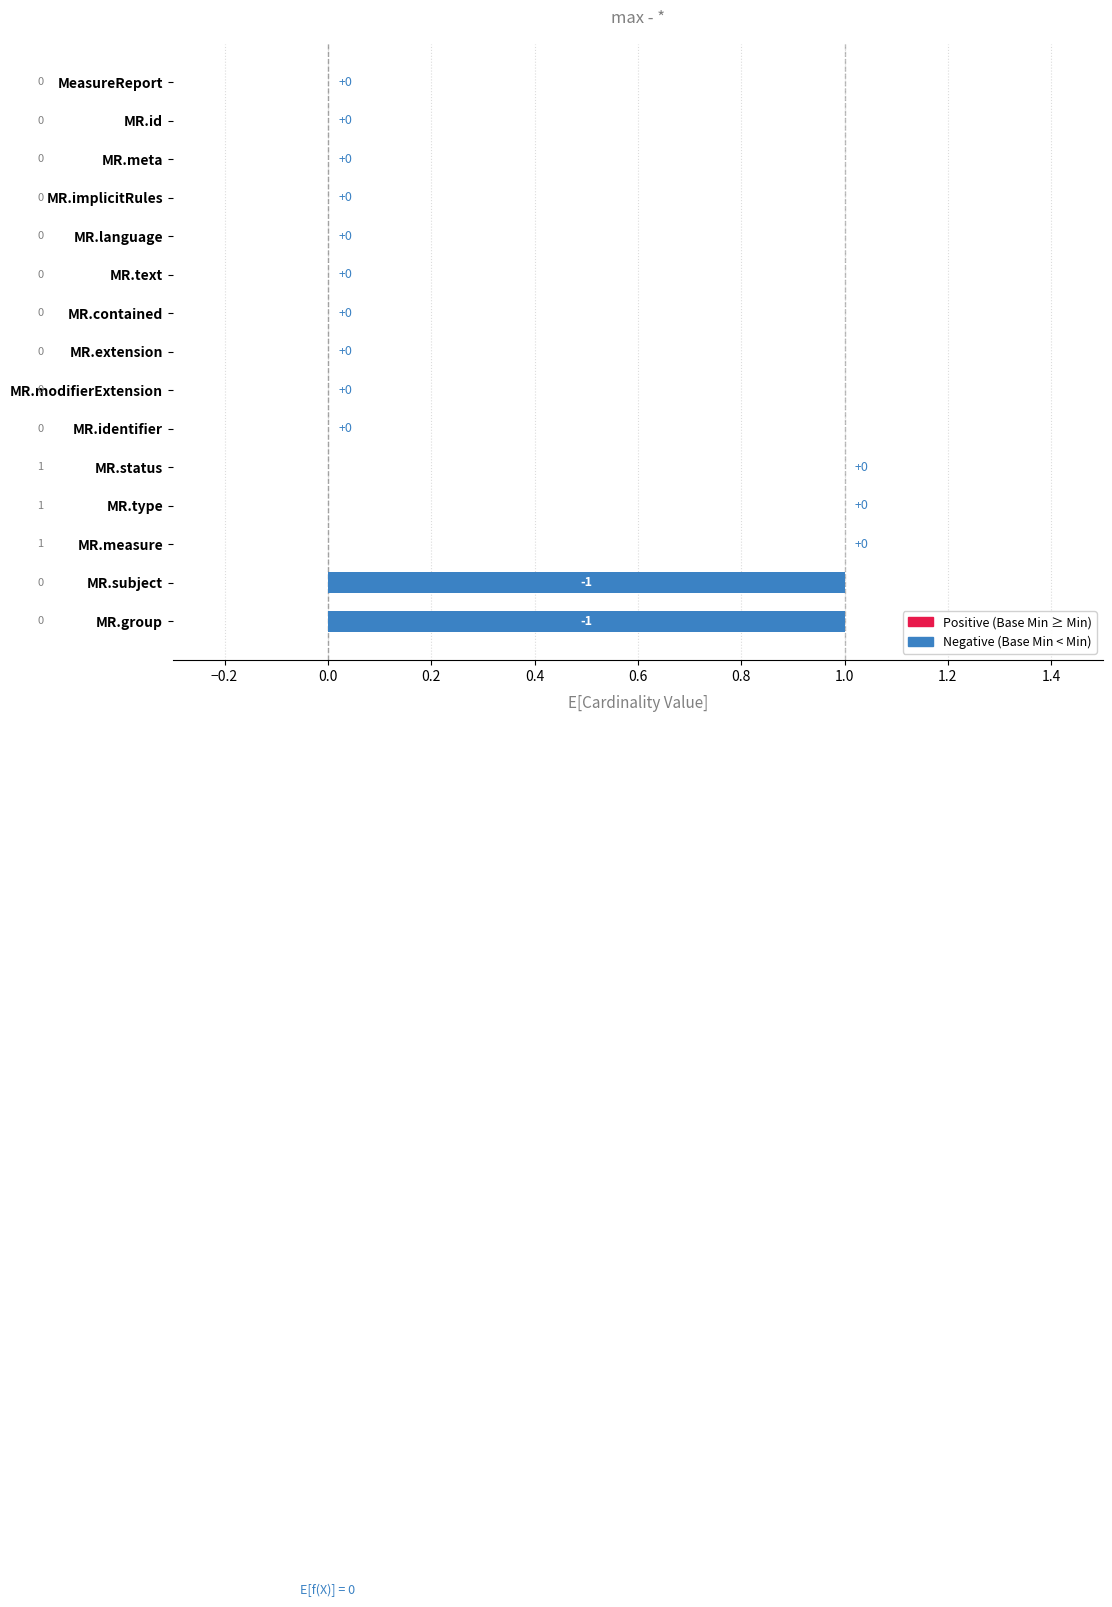

At which category does the chart reach its minimum across all series?

MR.subject